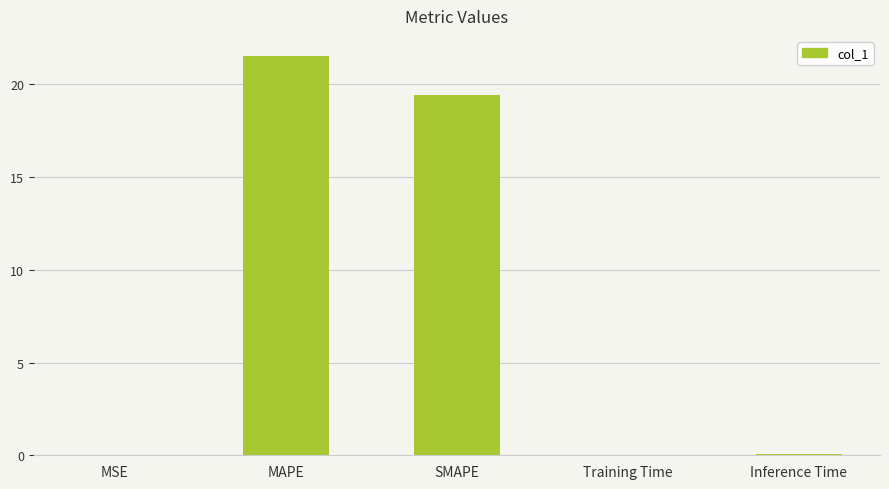

Where is the data nearest to the value 10?

SMAPE